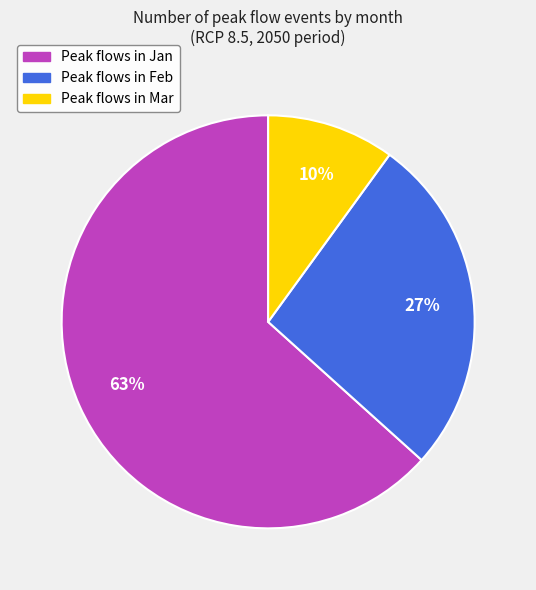

How many segments does this pie chart have?

3